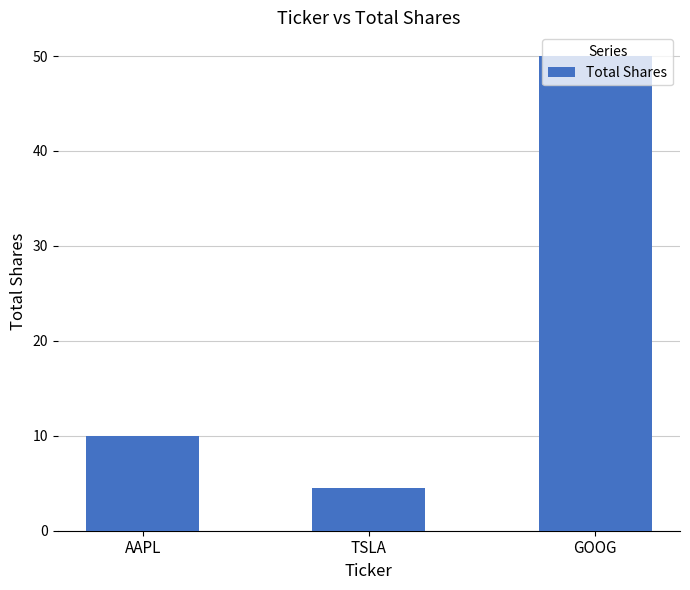

At which label is the value closest to 27?

AAPL